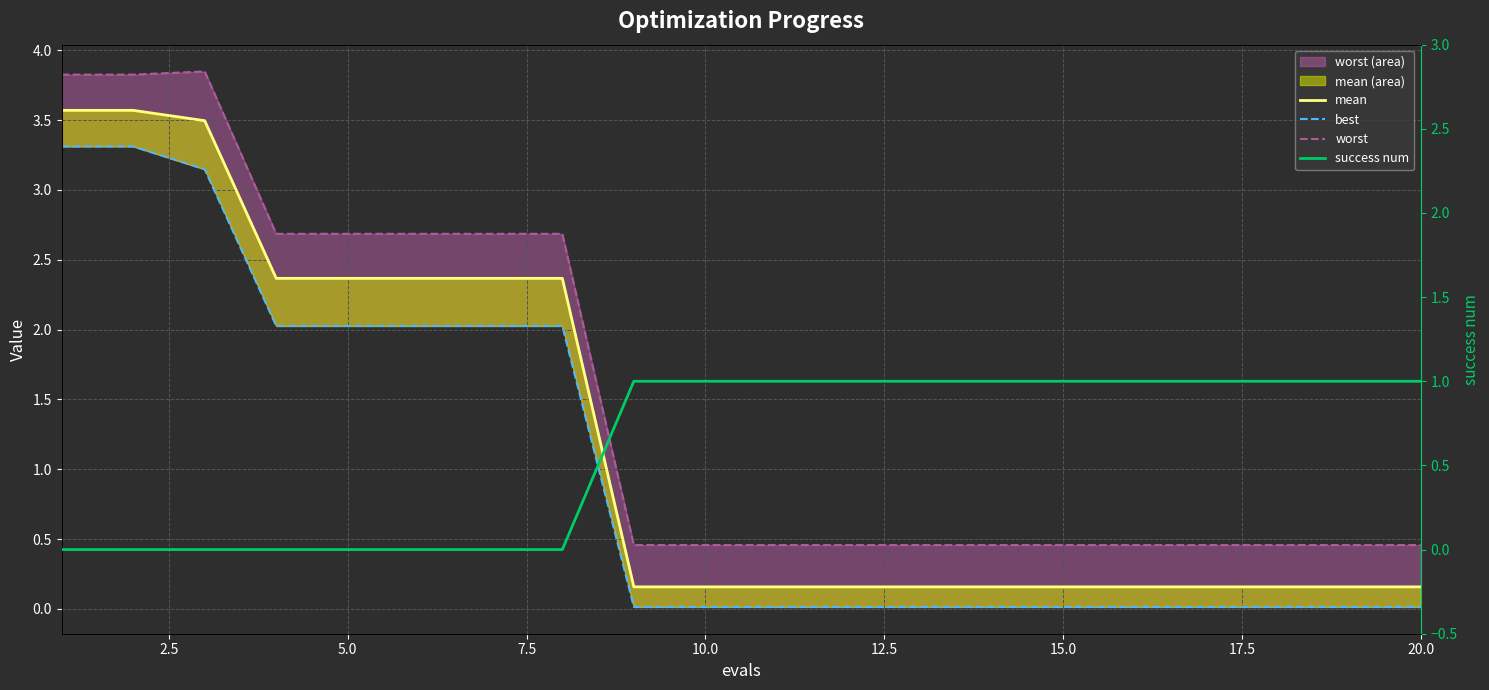

Which series ends up on top after the final intersection of best and success num?

success num